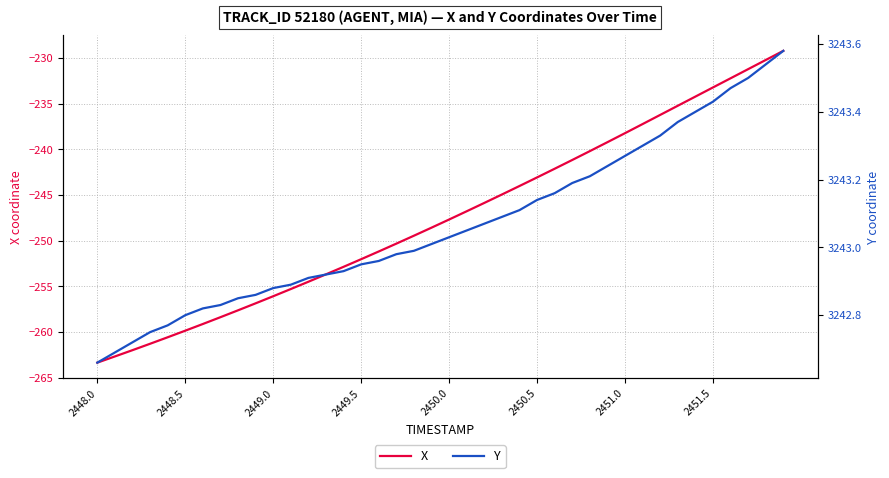

Is it true that X equals -436.0 at 2448.0?

False